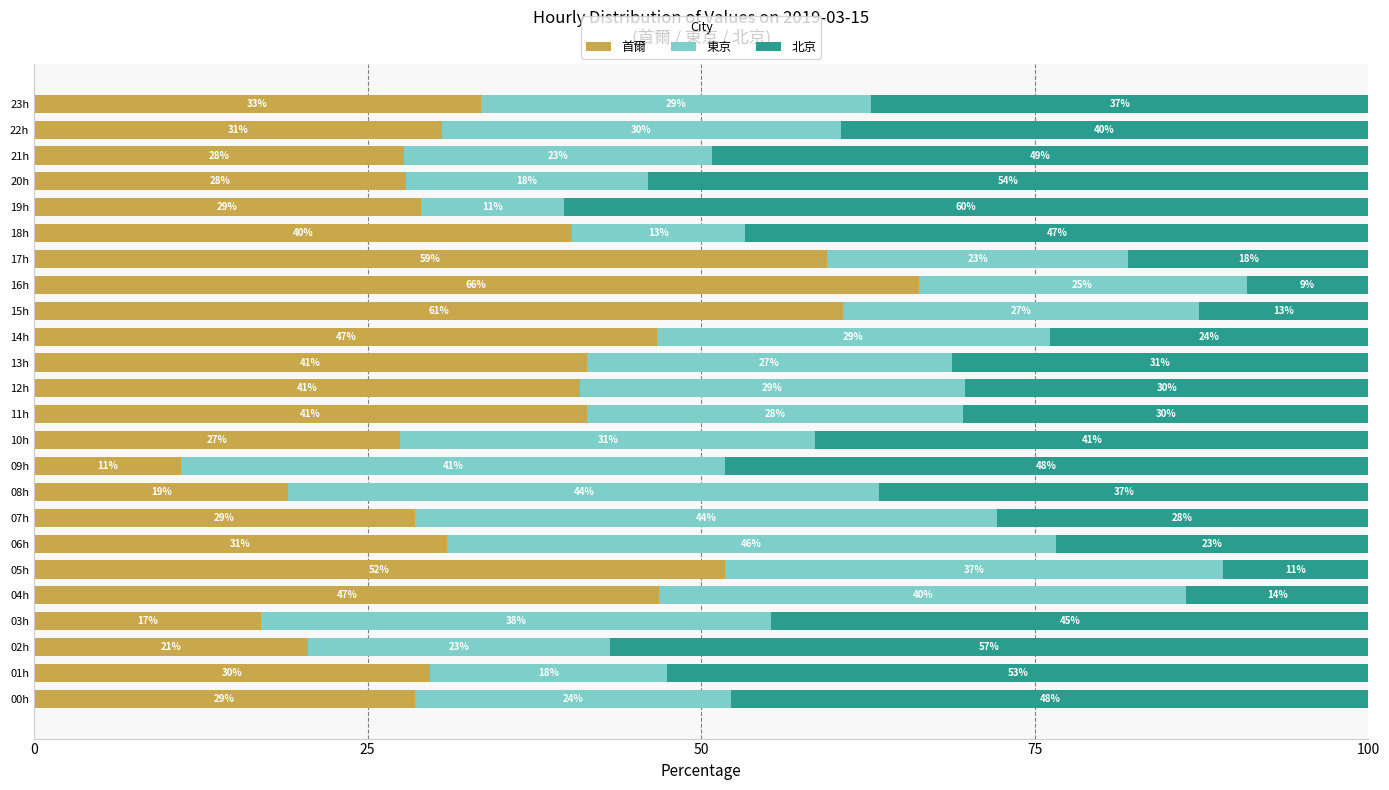

True or false: 首爾 has a value of 6.8 at 01h.

False